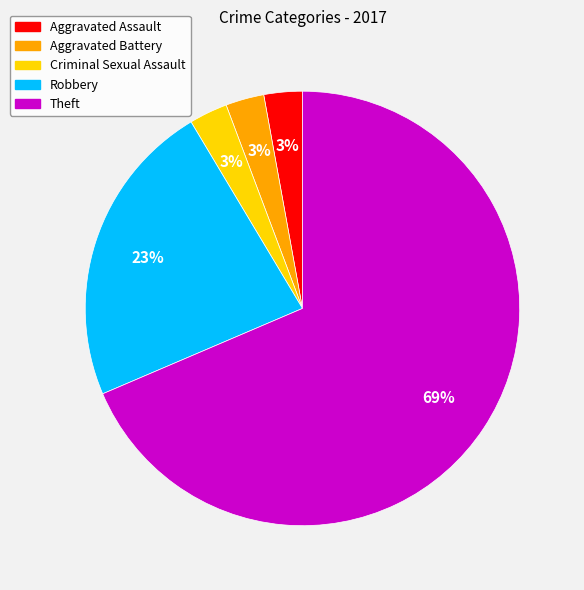

Does Aggravated Assault represent more than half of the total?

No